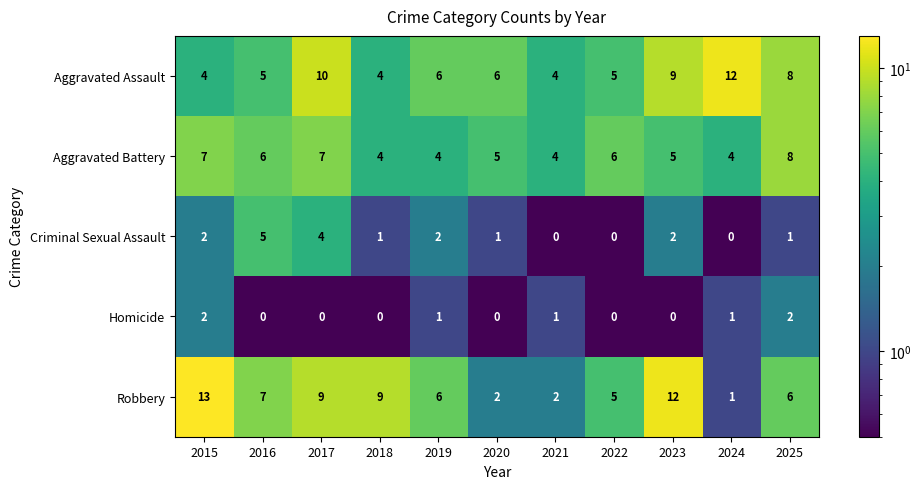

True or false: Aggravated Assault has a value of 12 at 2024.

True